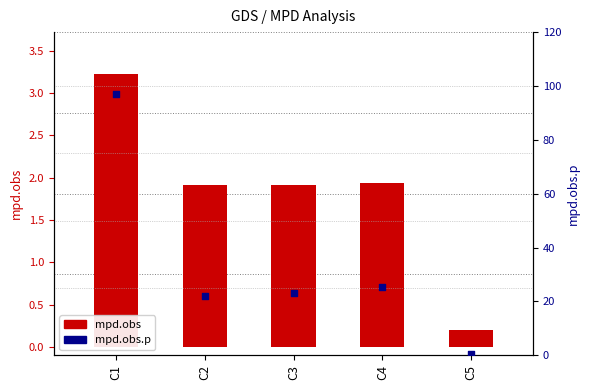

What is the total value across all series at C5?

0.6